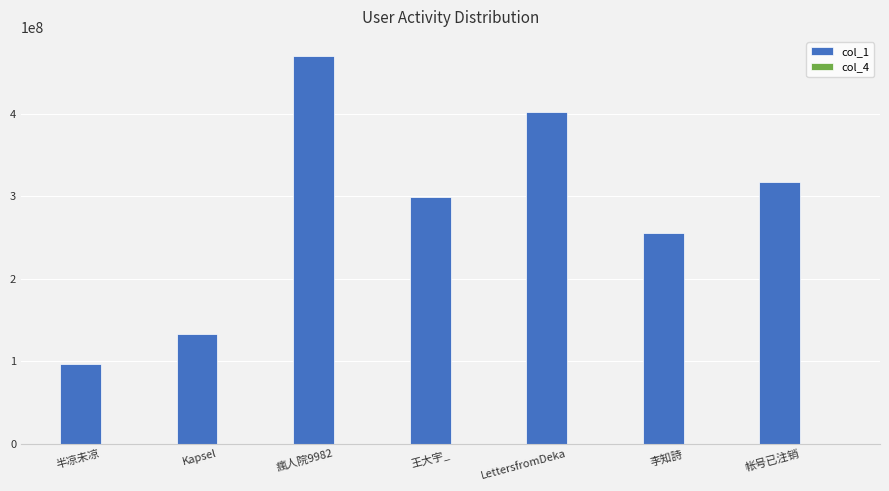

Is it true that col_1 equals 96422589 at 半凉未凉?

True